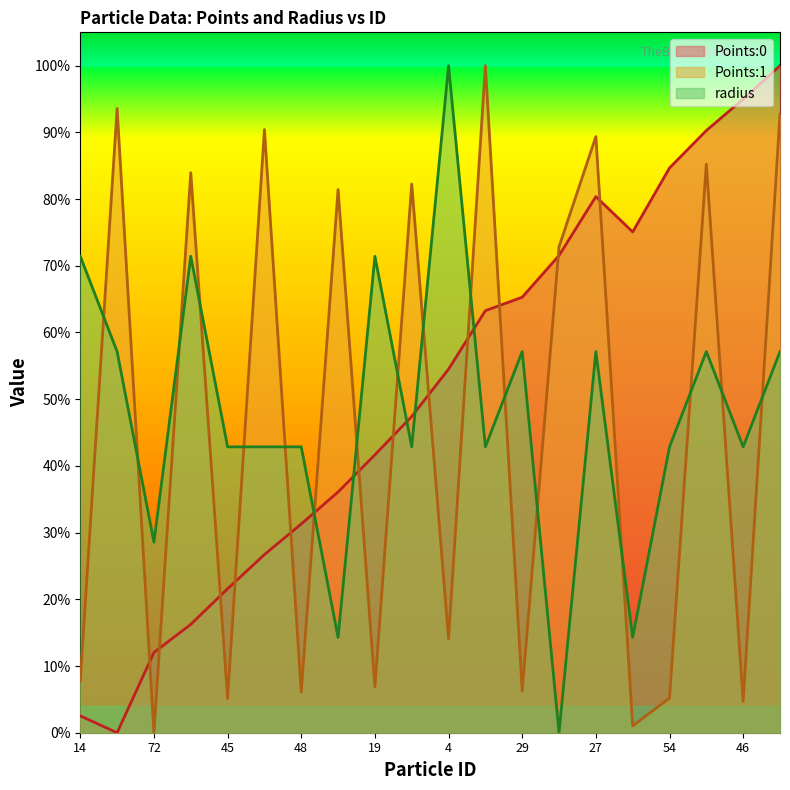

Which series has the largest range (max minus min)?

Points:0